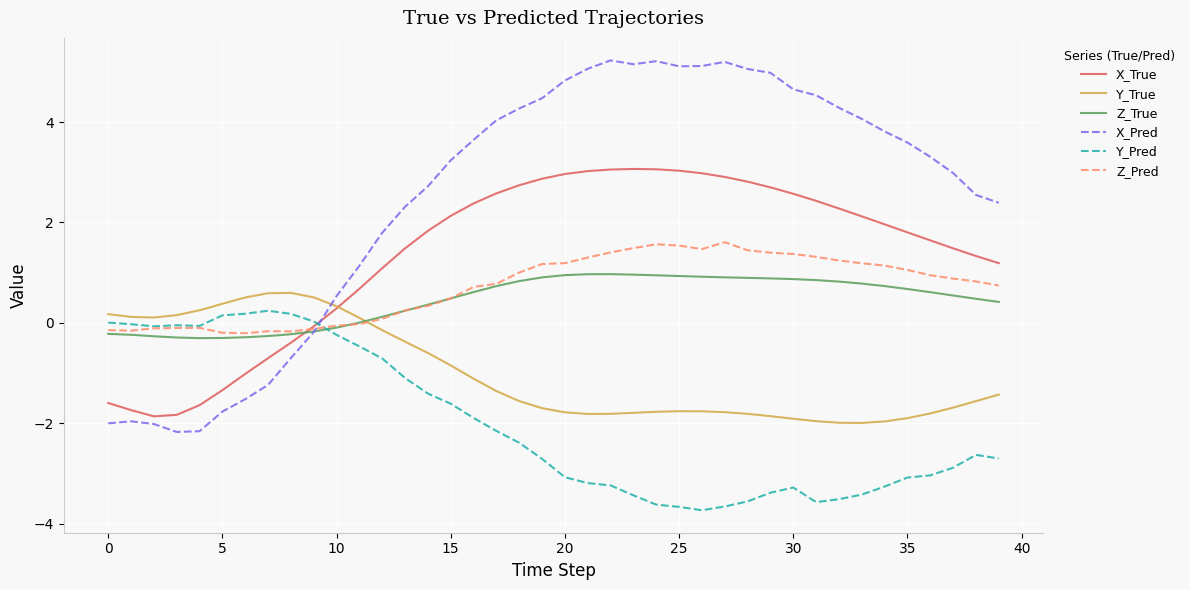

Which series has the largest total across all categories?

X_Pred